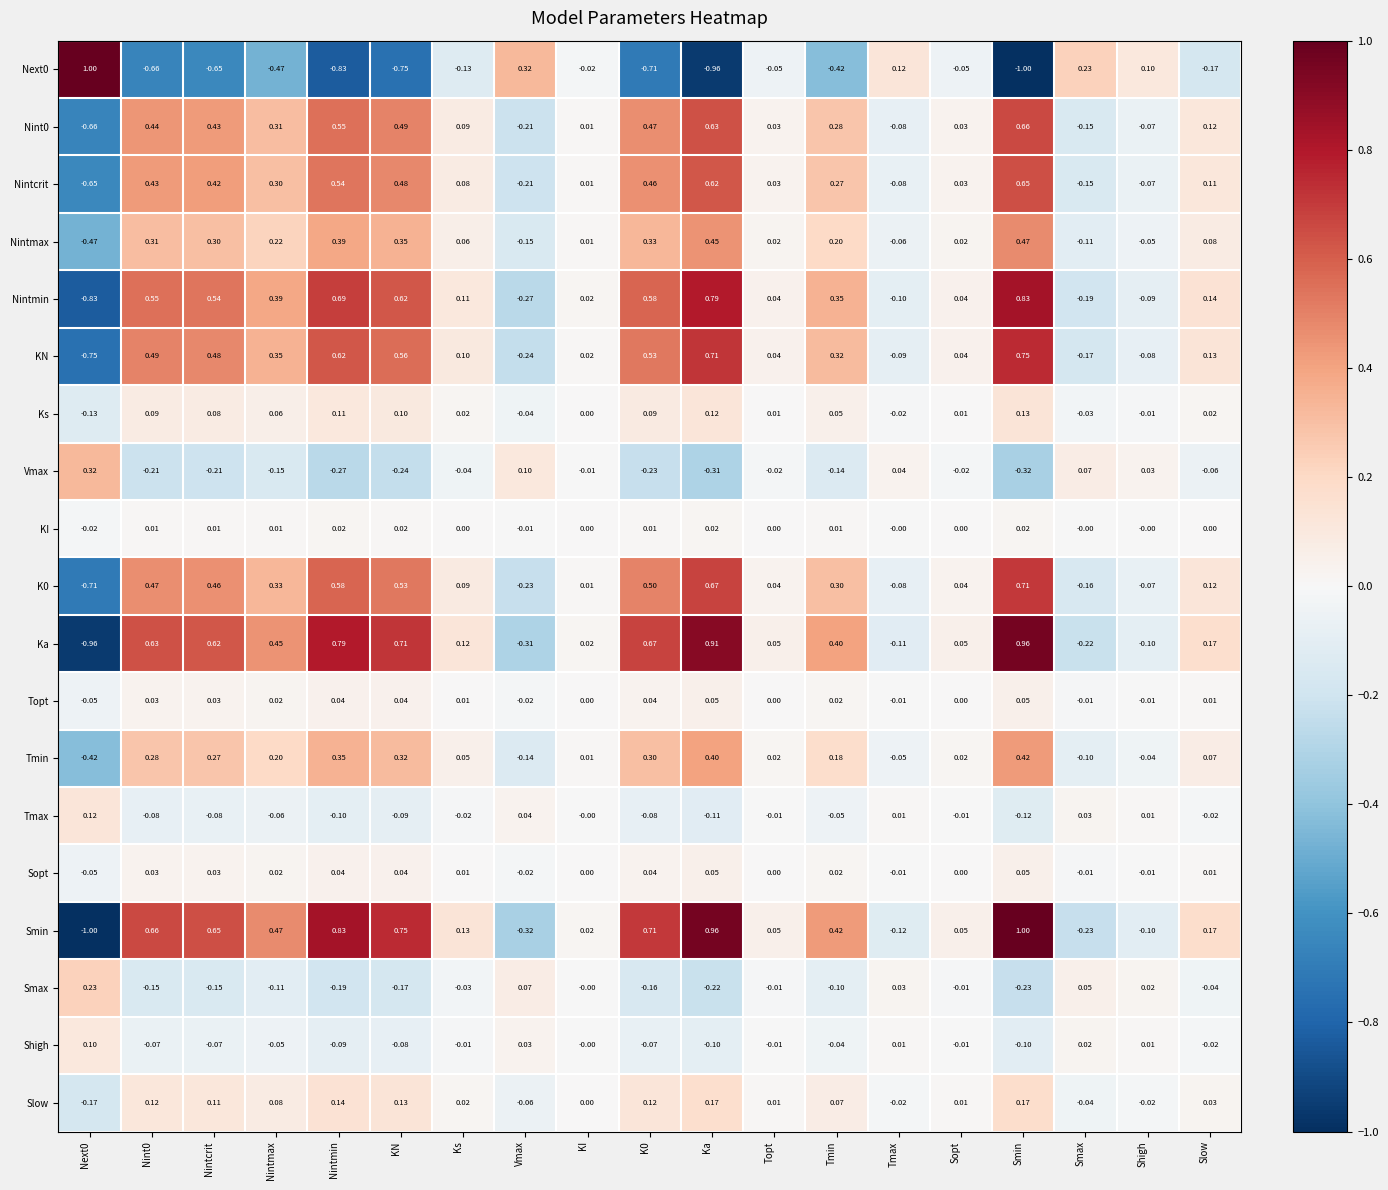

At which label is Vmax closest to 0?

KI